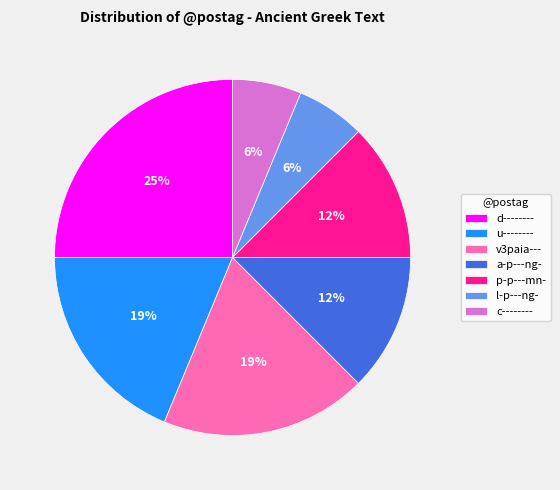

Is there any slice that represents more than half of the pie?

No